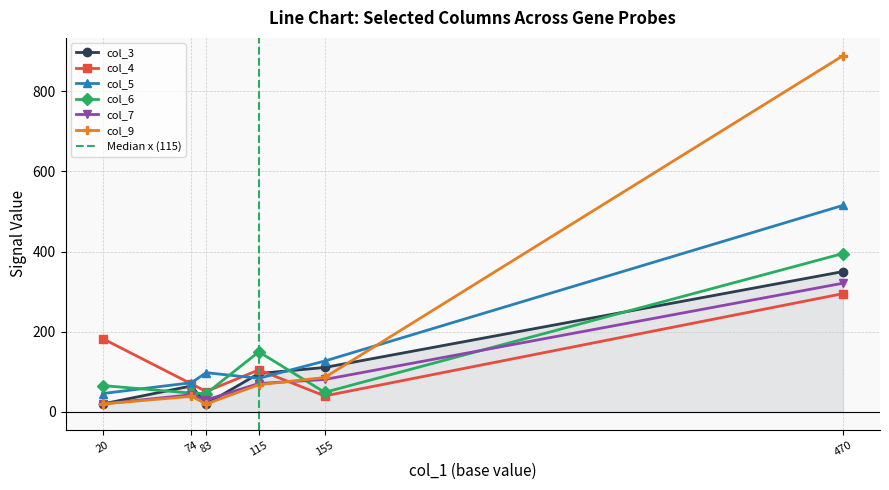

The col_3 series shows 96 at M34057_at. True or false?

True